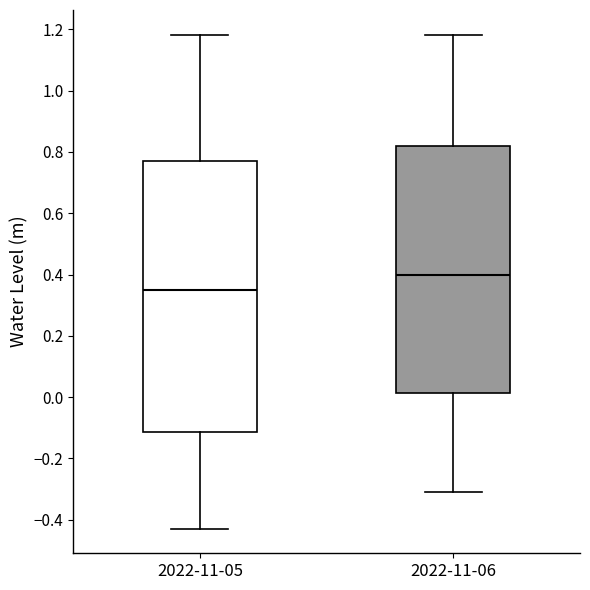

Where does the lower whisker of the box for 2022-11-05 end on the y-axis? The values are not printed on the chart, so give them approximately, as read against the axis.

-0.42